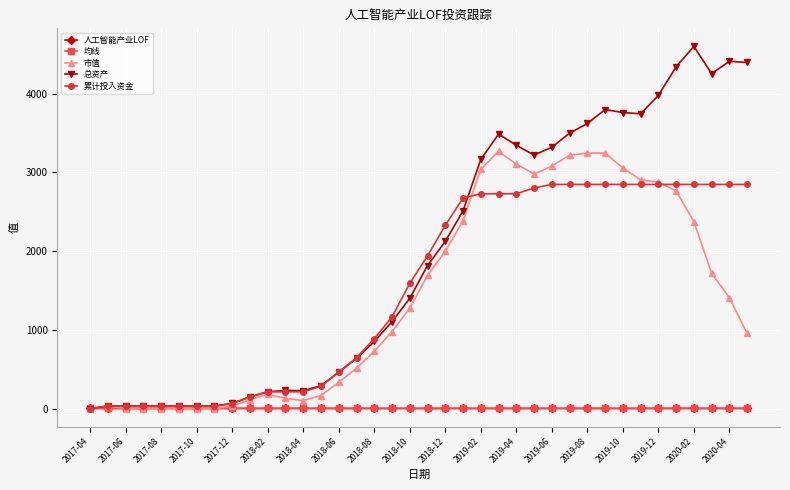

Which series has the widest spread of values?

总资产